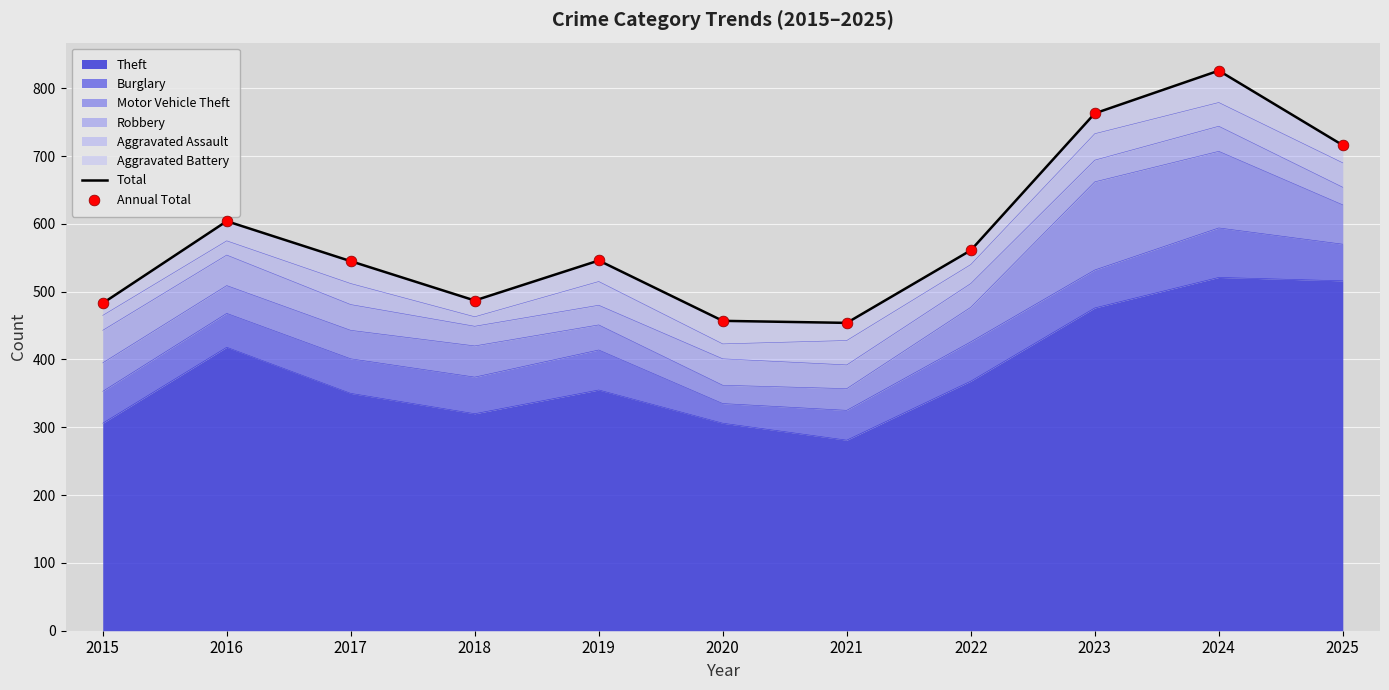

The value of Theft at 2021 is 479. True or false?

False